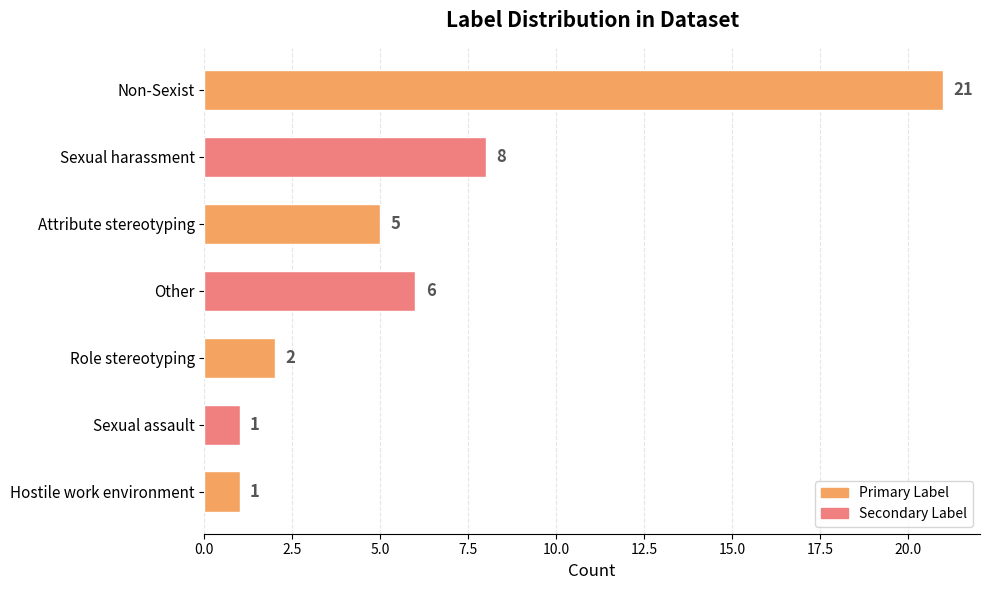

Are the bars horizontal?

Yes